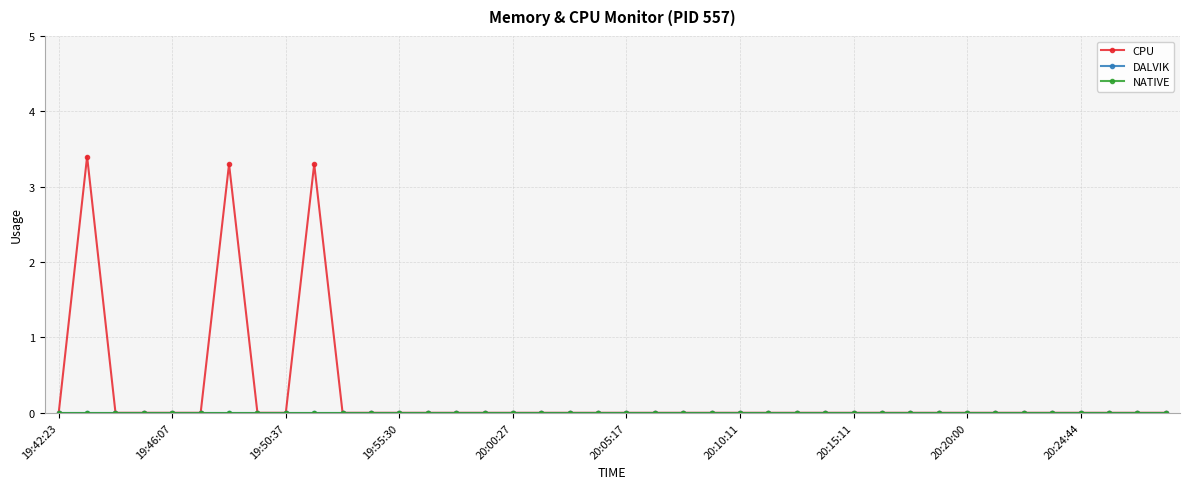

Is this an area chart (filled region under the line)?

No